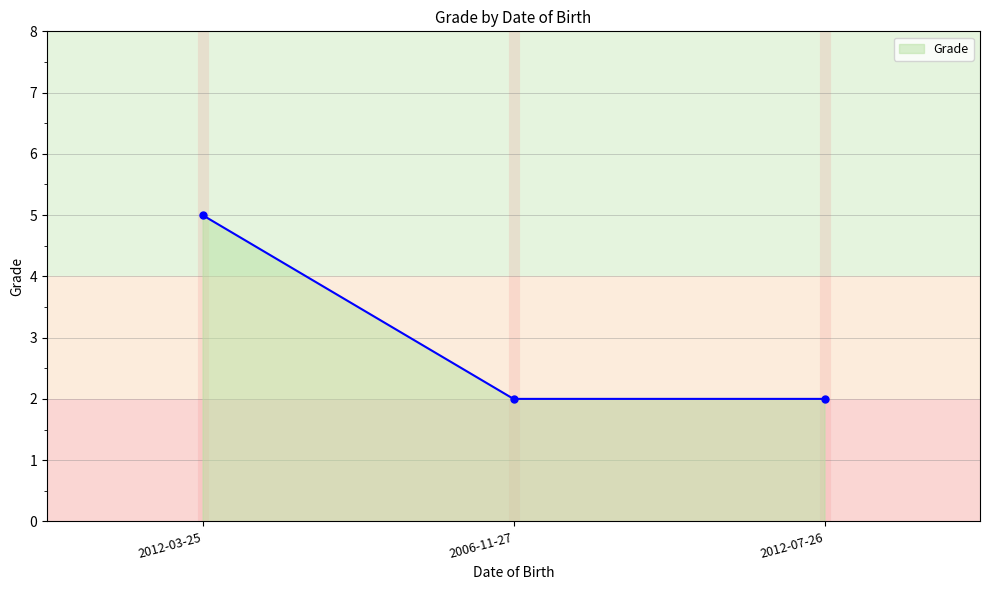

Is it true that the value at 2012-07-26 is 2?

True